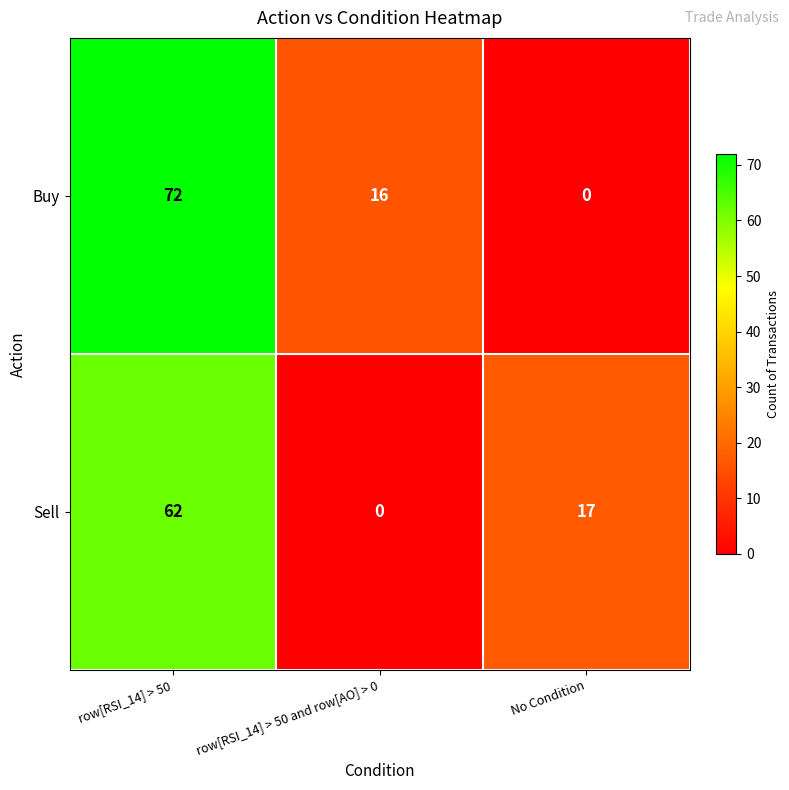

Where does the Buy series first go above 16?

row[RSI_14] > 50